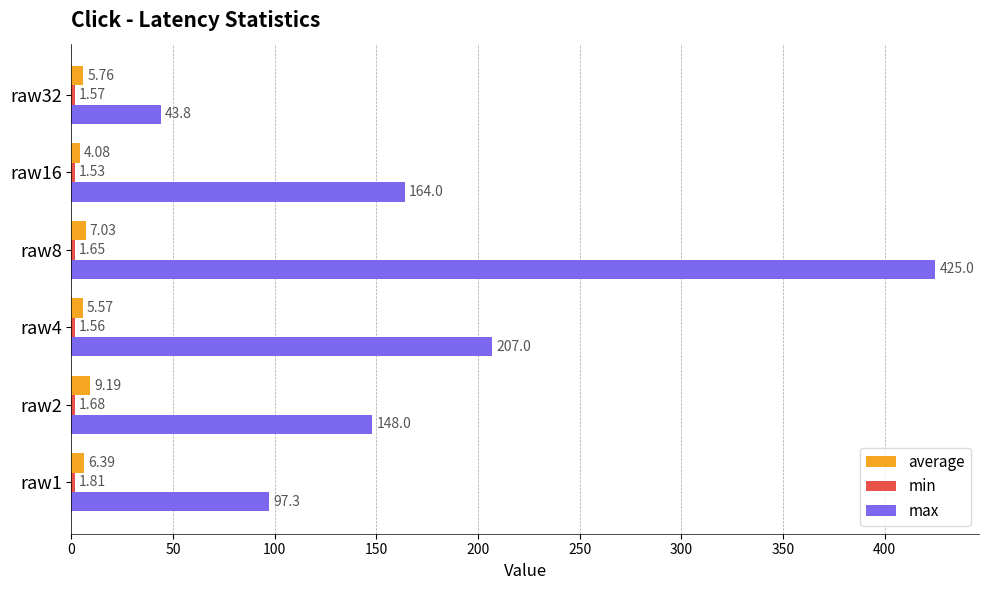

Which series changed the most between raw1 and raw16?

max